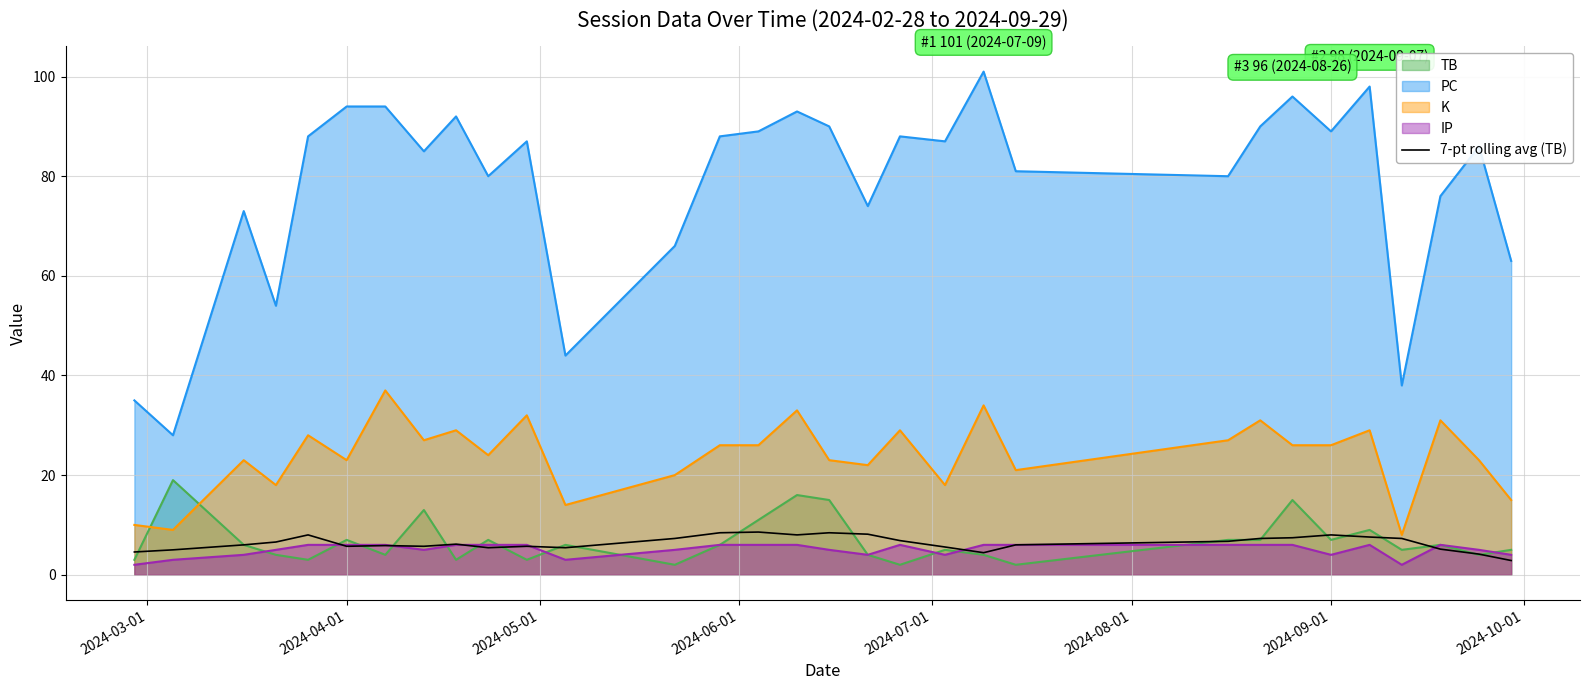

Which series has the largest range (max minus min)?

PC